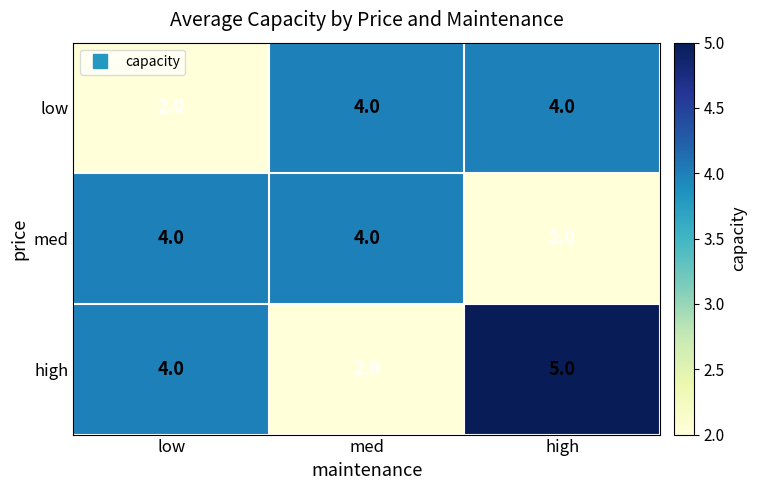

What is the difference between the highest and lowest values at med?

2